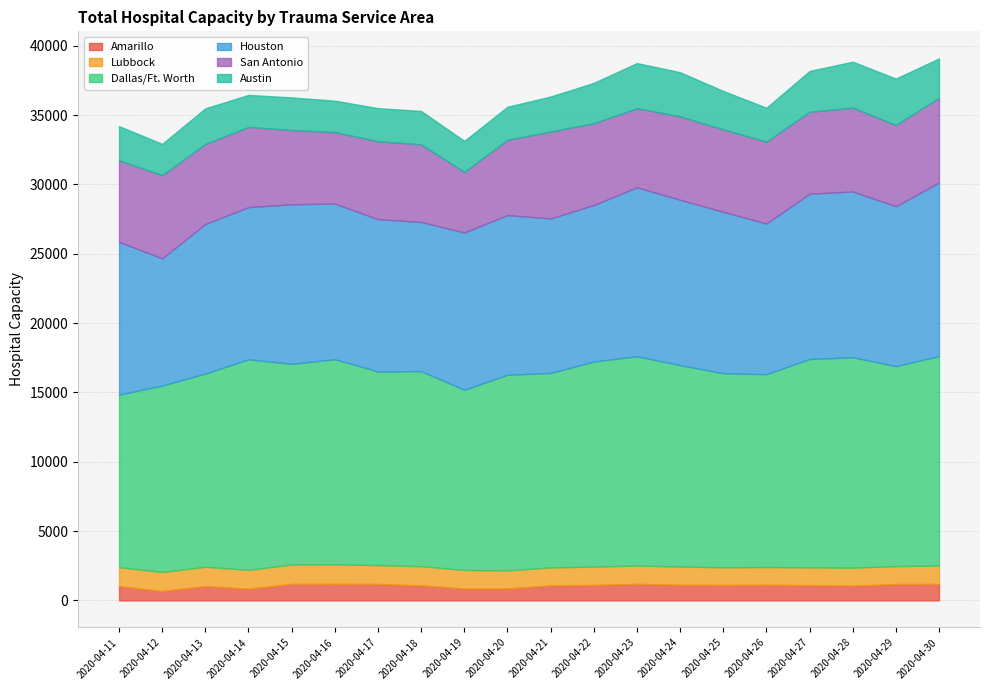

Which series has the largest total across all categories?

Dallas/Ft. Worth